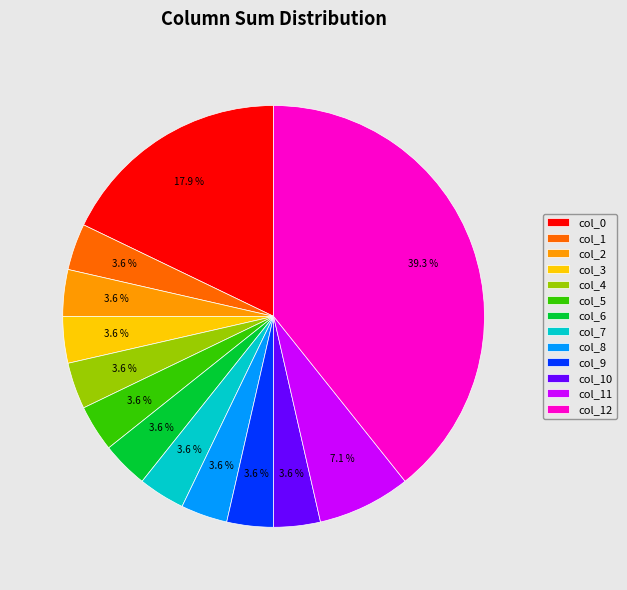

Does col_12 represent more than half of the total?

No